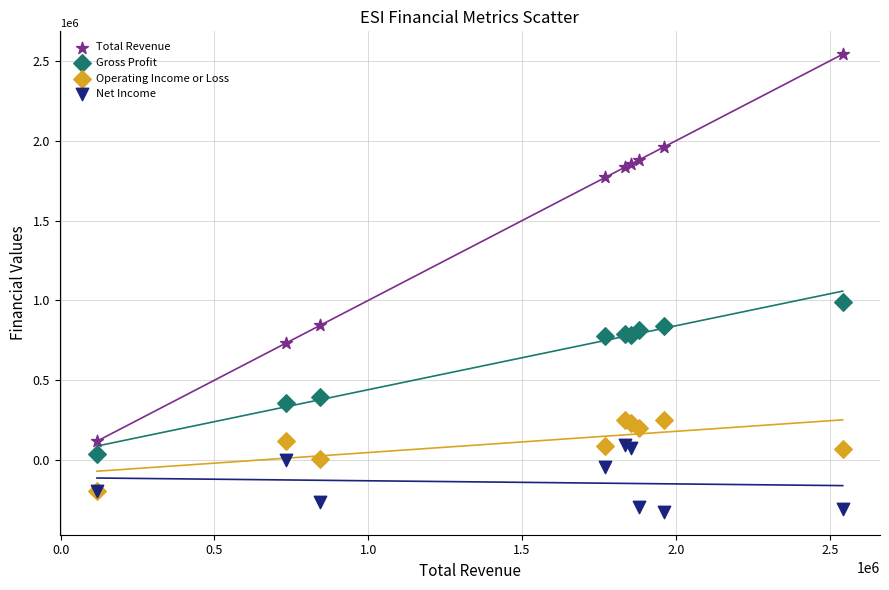

Across all series, what Y value is closest to 1108950?

991900